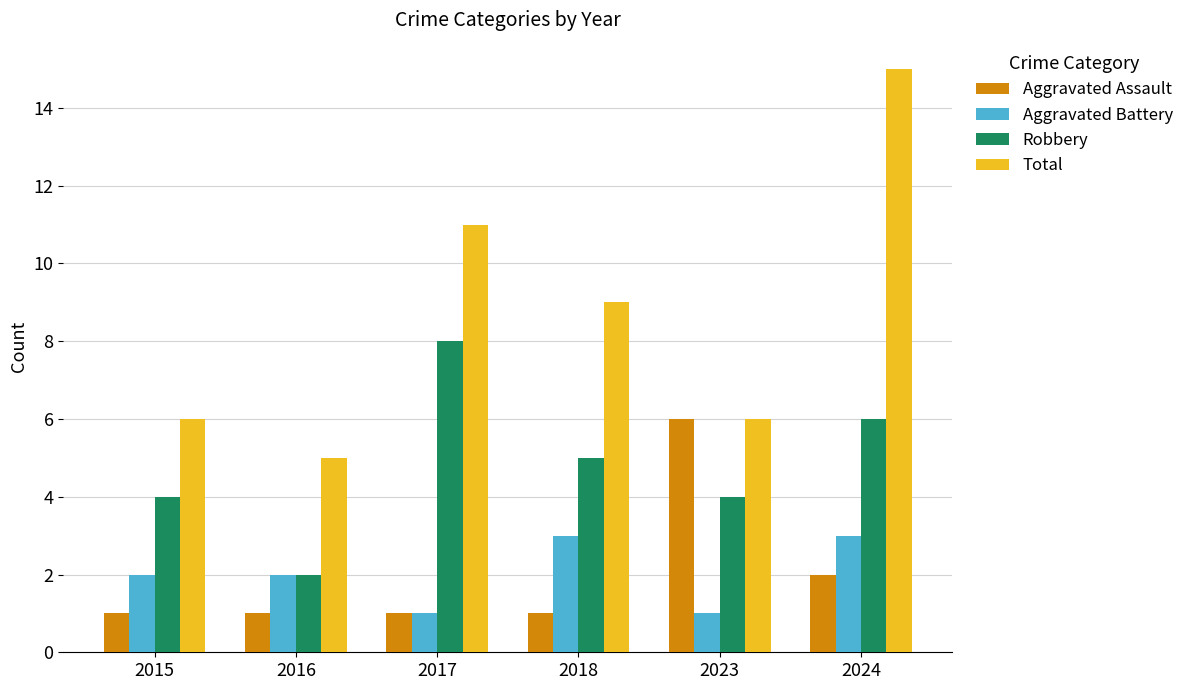

What is the difference between the Robbery values at 2017 and 2023?

4